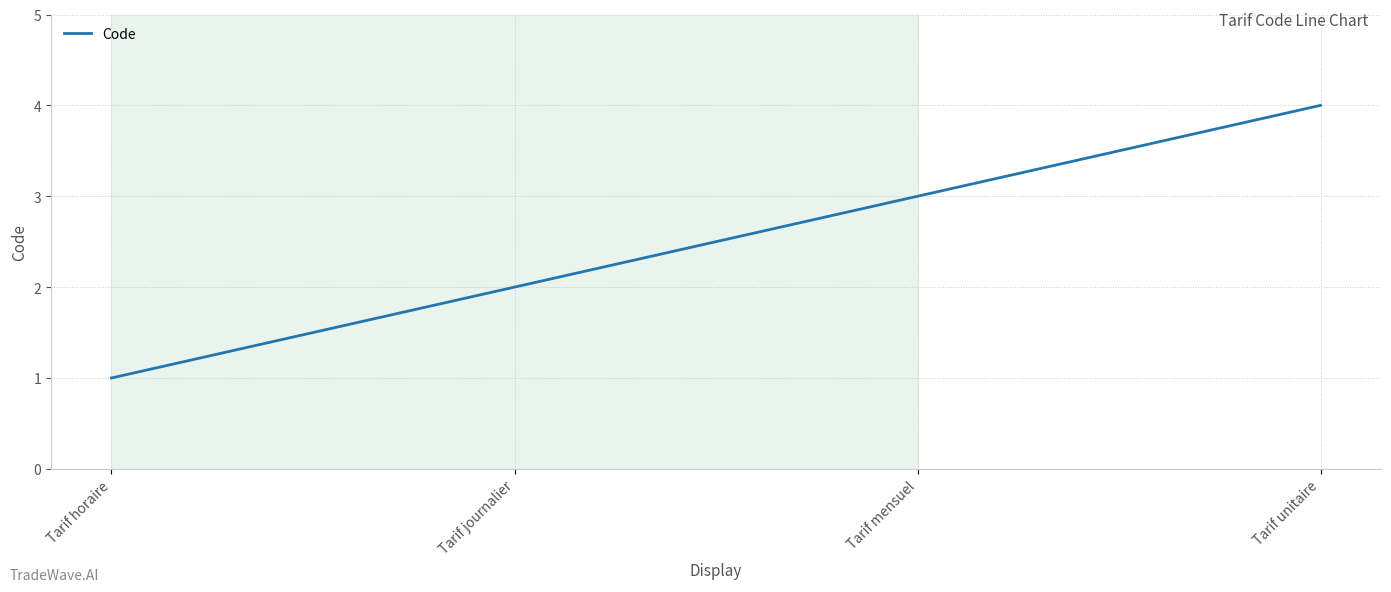

Does the chart display data point markers on the line(s)?

No